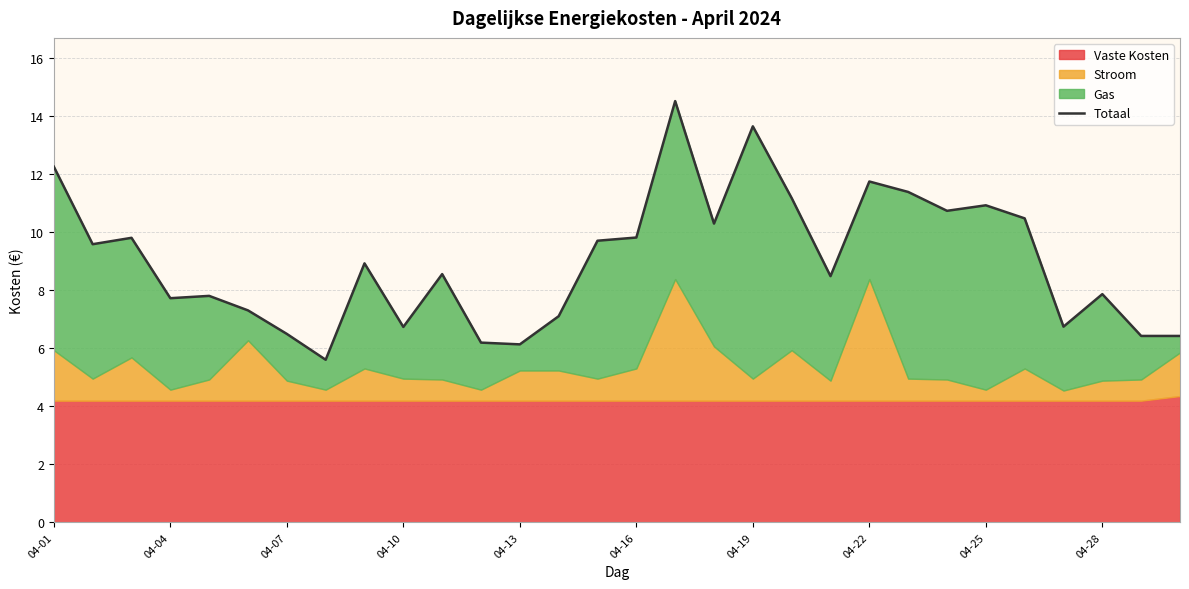

Approximately how many times larger is the value at 24 compared to 29?

1.7